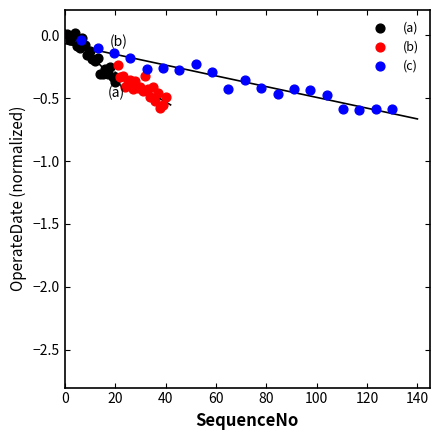

Which series has the widest spread of Y values?

(c)